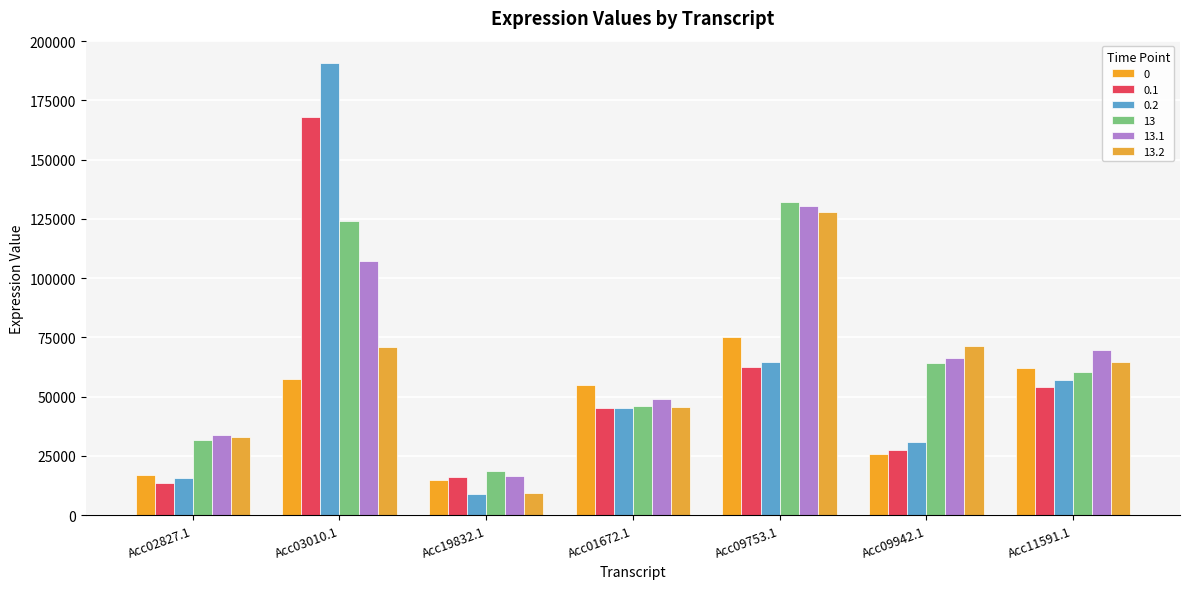

What is the value of the 0 bar at the 3rd from the left?

14884.3